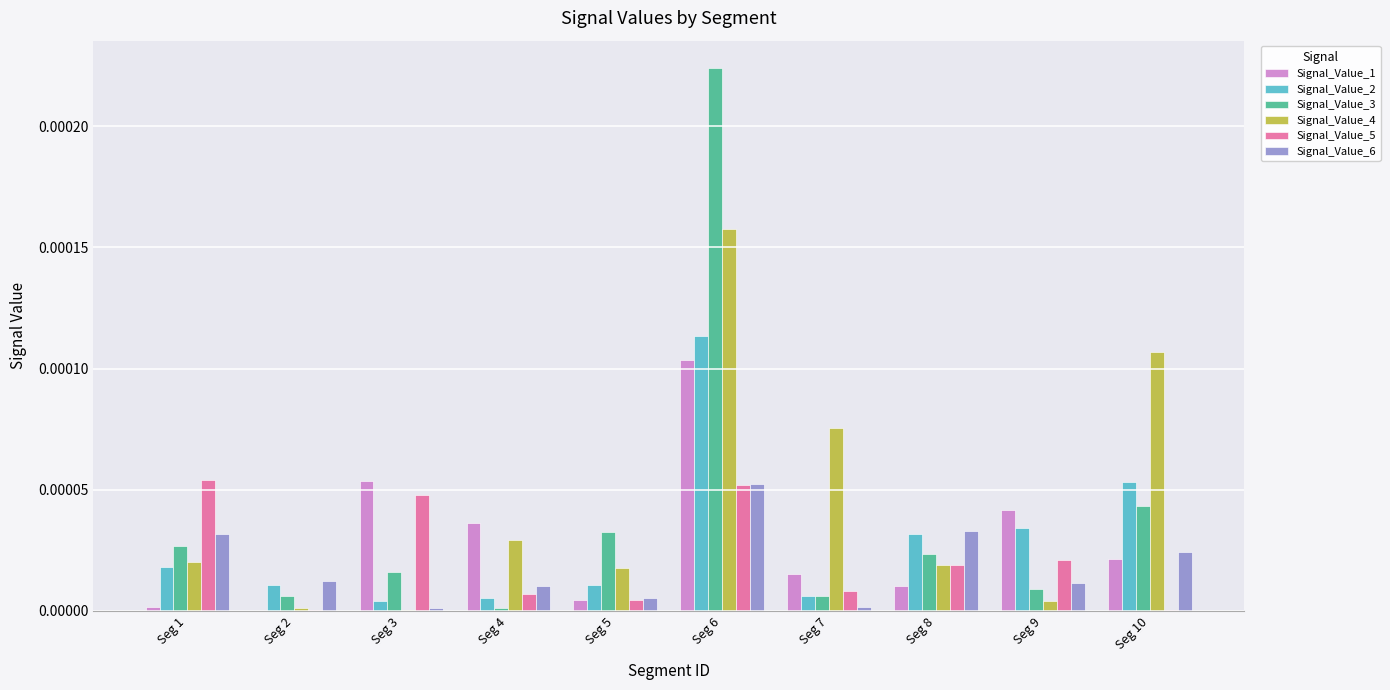

At which category is the sum across all series the highest?

Seg 6